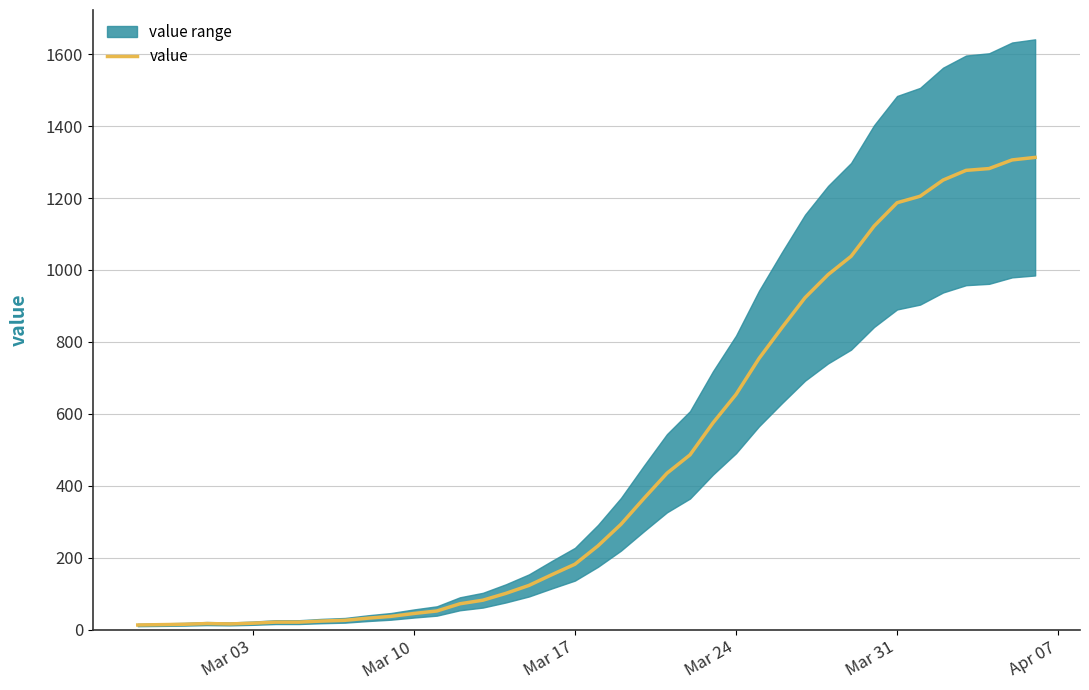

What is the smallest value displayed?

13